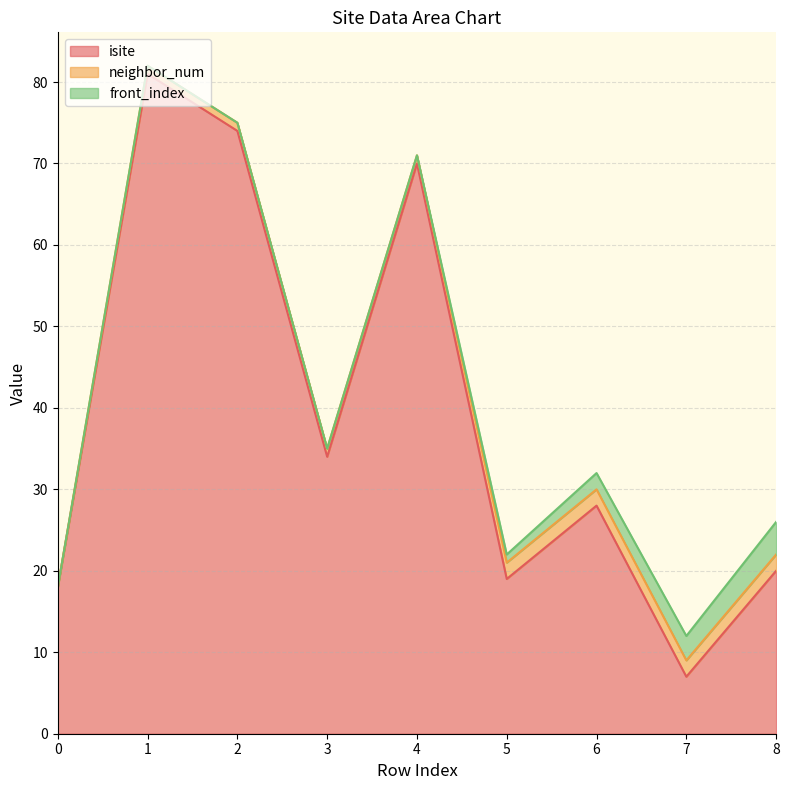

What is the greatest value displayed?

81